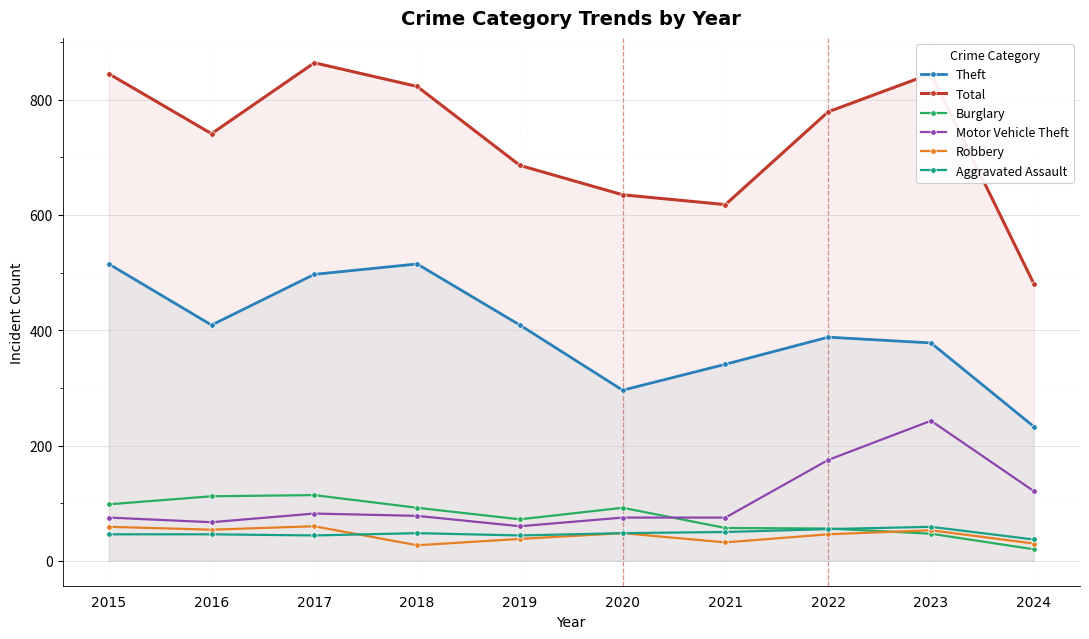

Where is the first local maximum for Robbery?

2017